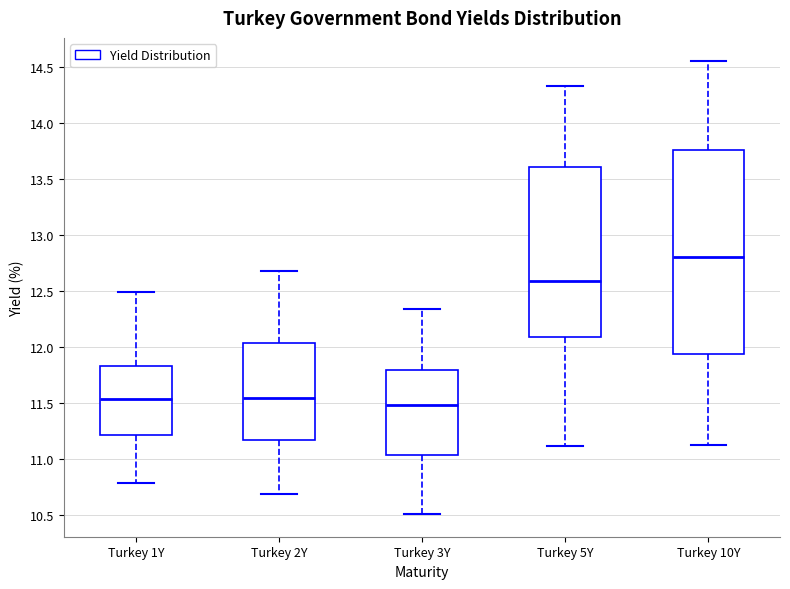

Where does the median line of the box for Turkey 5Y sit on the y-axis? The values are not printed on the chart, so give them approximately, as read against the axis.

12.60